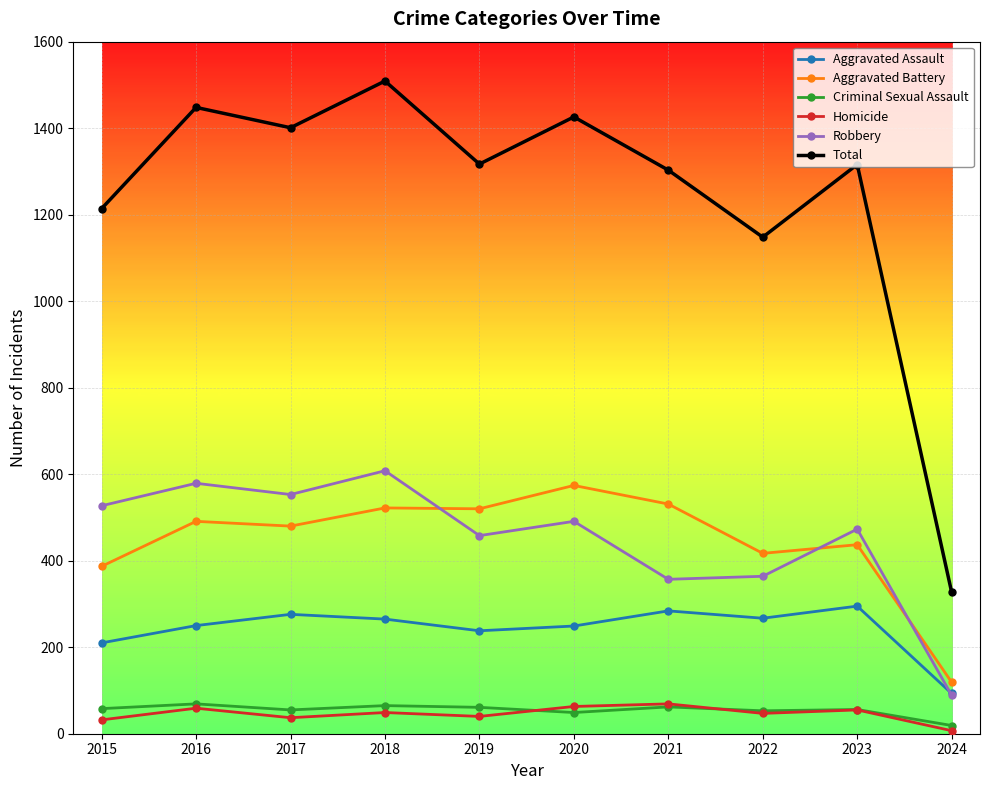

Which series has the largest total across all categories?

Total